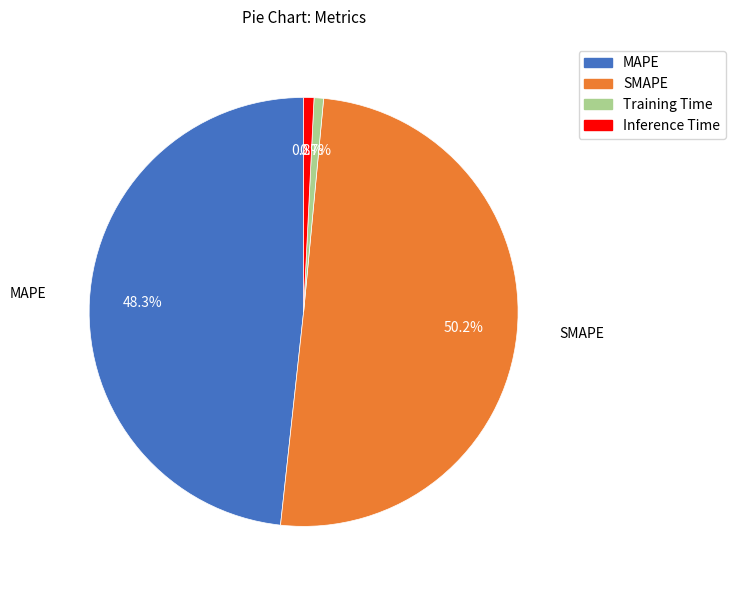

To the nearest percent, what is the average slice percentage?

25%